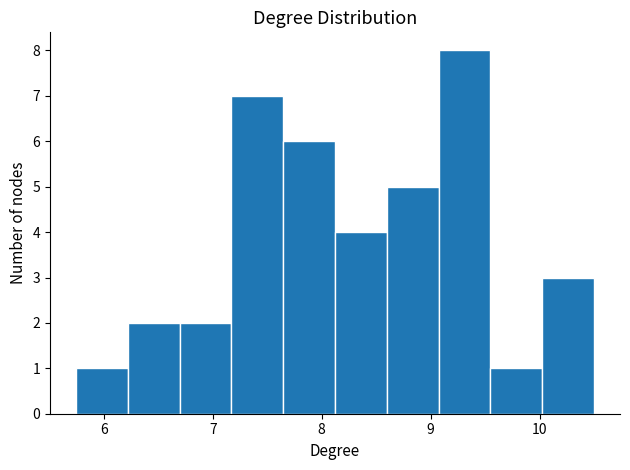

How tall is the bar that spans 10.0 to 10.5 on the x-axis? Neither the bar edges nor the heights are printed on the chart, so give them approximately, as read against the axes.

3